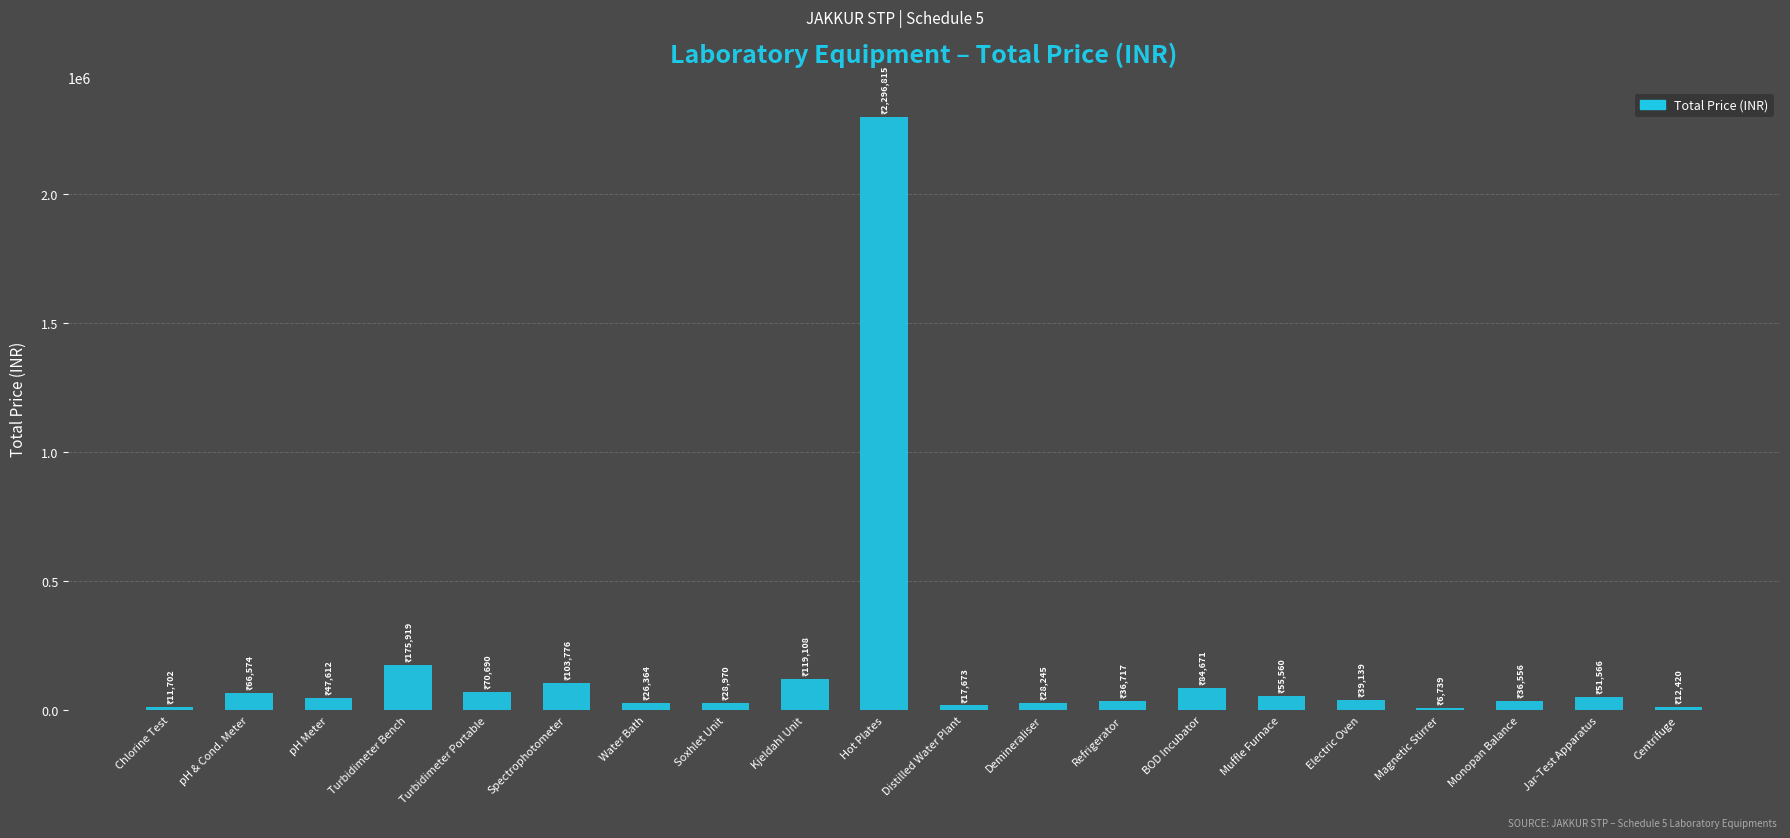

At which category does the chart reach its peak across all series?

Hot Plates